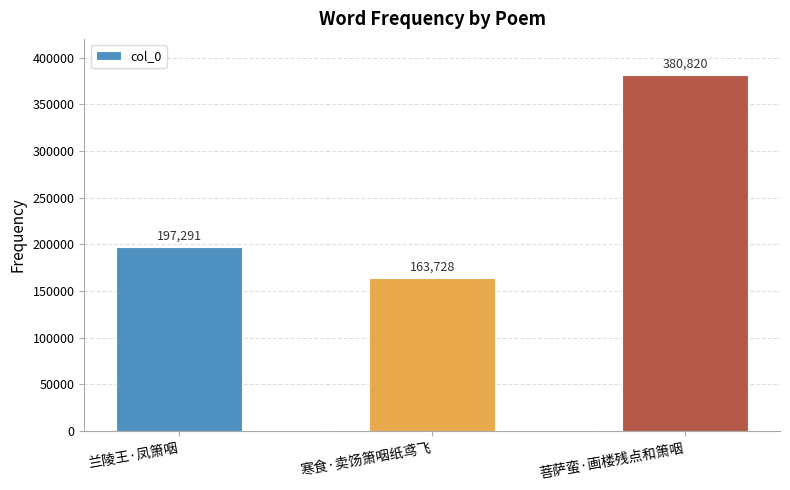

Which label corresponds to the largest value in the chart?

菩萨蛮·画楼残点和箫咽